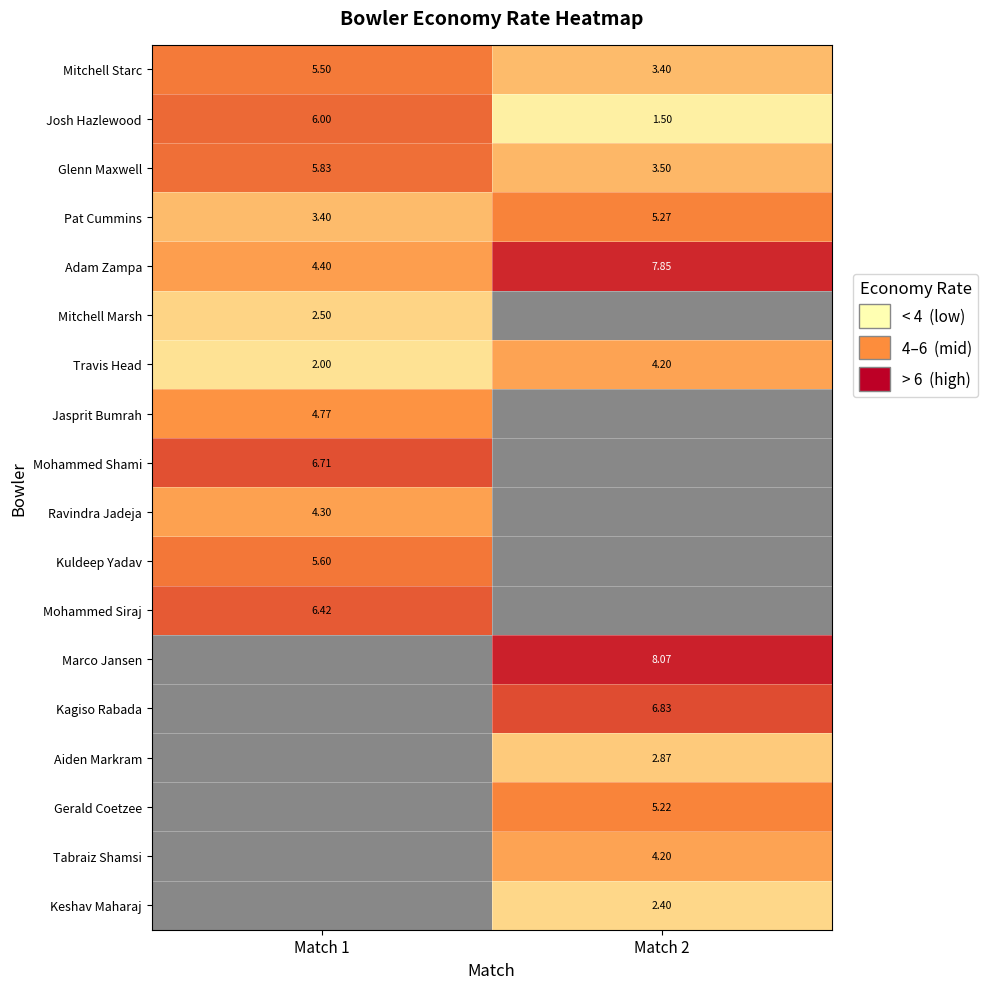

Is it true that Kuldeep Yadav equals 2.2 at Match 2?

False